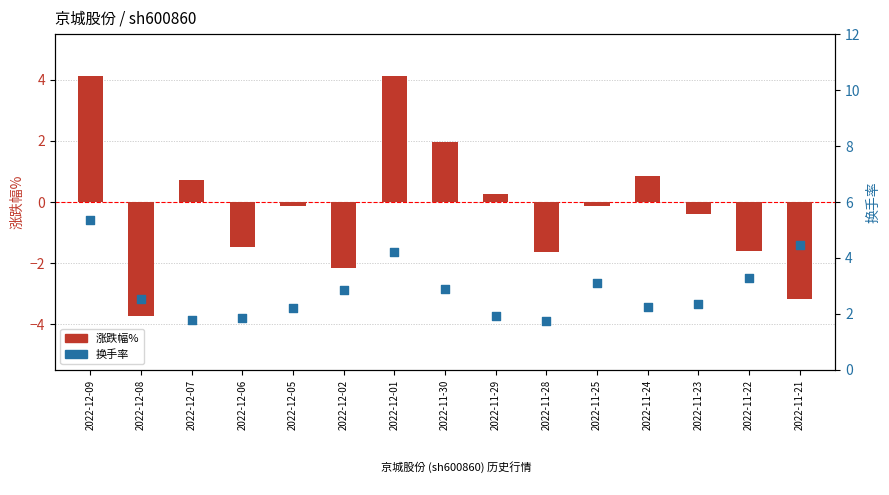

At how many categories does at least one series exceed -2?

15